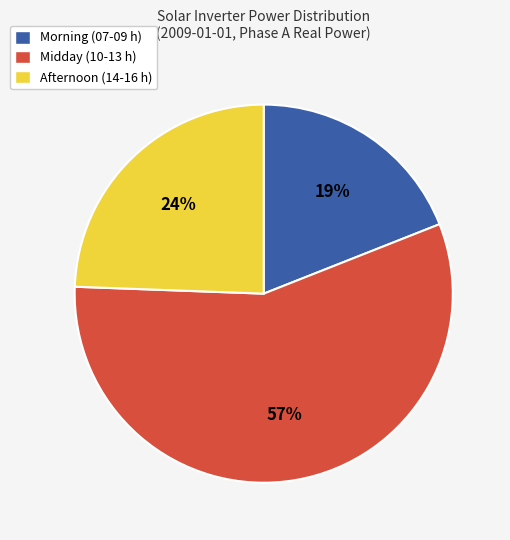

Combined, do Midday (10-13 h) and Morning (07-09 h) account for over 50%?

Yes